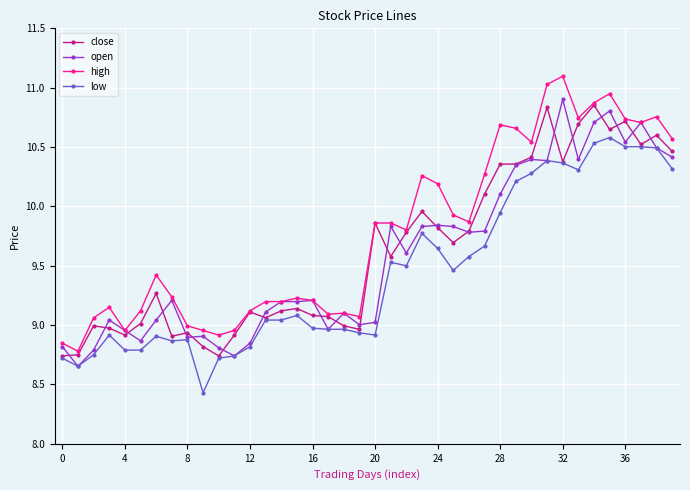

True or false: high has more than 2 interior local peaks.

True